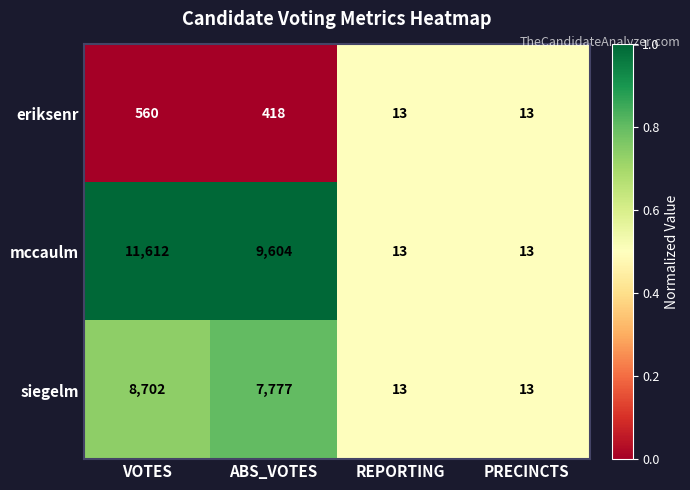

Read the mccaulm value at PRECINCTS.

13